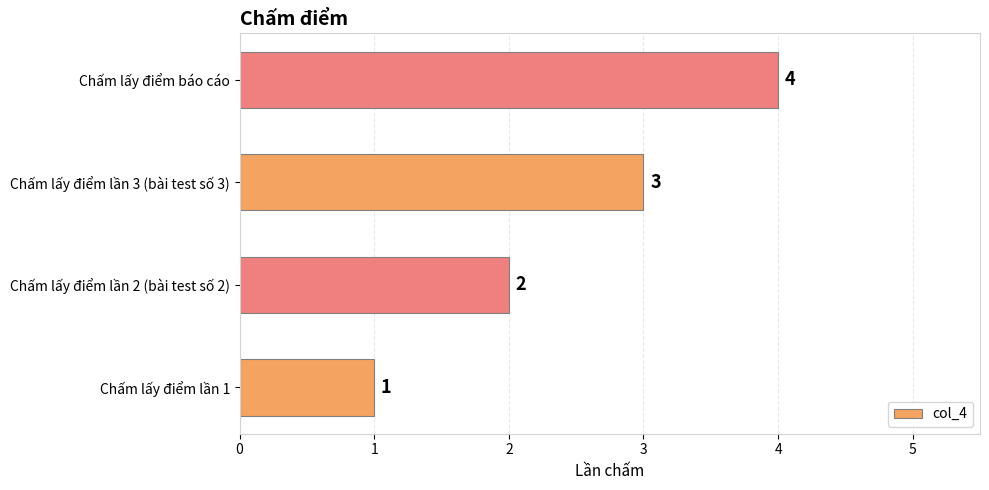

How many bars are there in total?

4